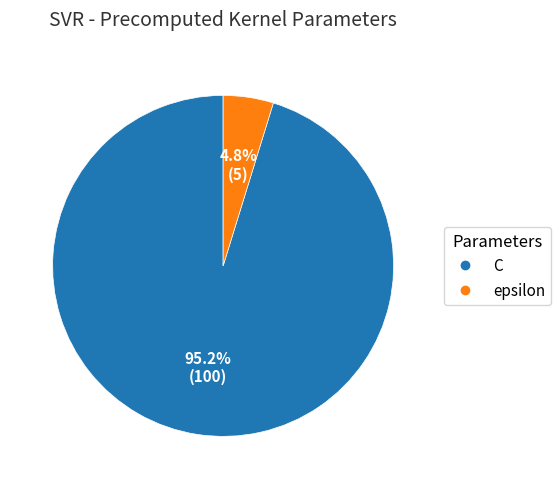

What percentage is the C slice, to the nearest percent?

95%